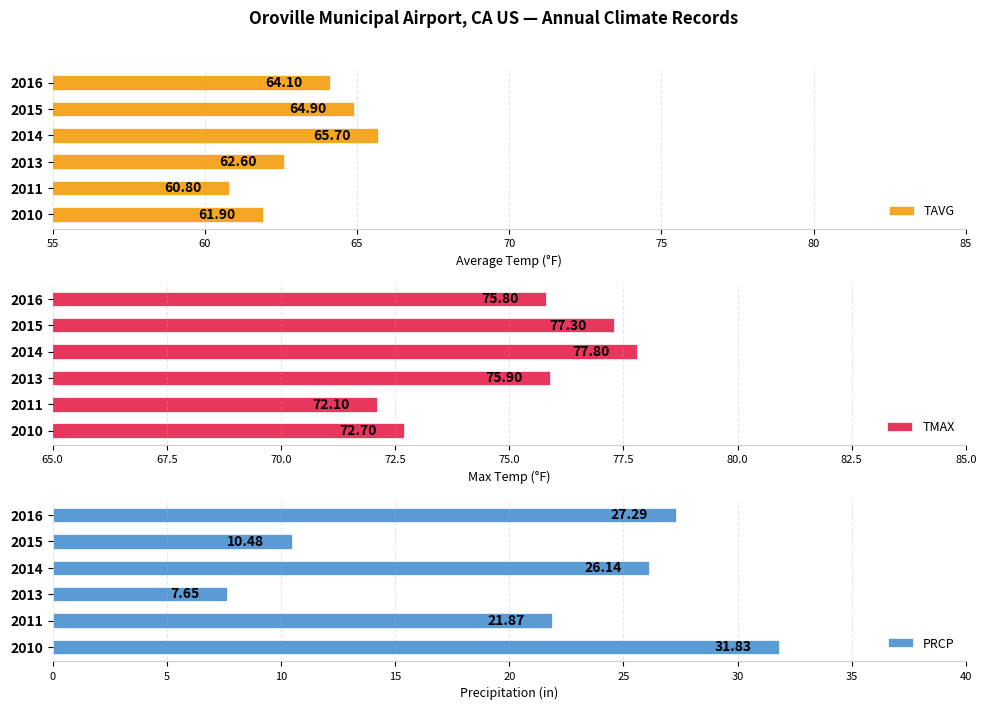

Reading right to left, transcribe all the data shown in this chart.

TAVG: 64.1	64.9	65.7	62.6	60.8	61.9
TMAX: 75.8	77.3	77.8	75.9	72.1	72.7
PRCP: 27.3	10.5	26.1	7.7	21.9	31.8